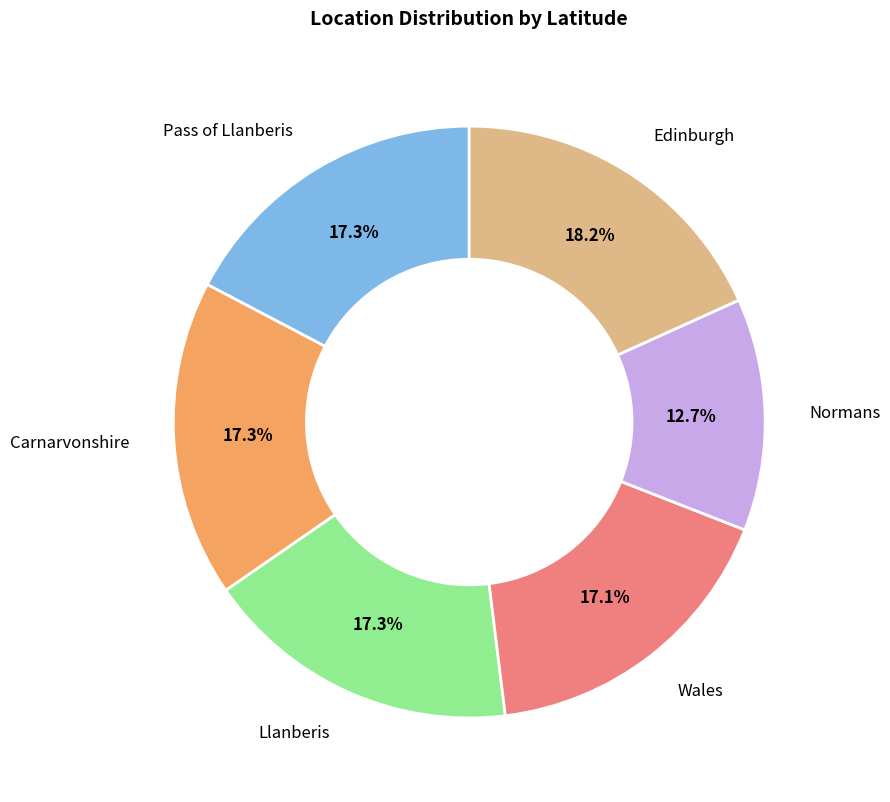

Is Edinburgh the majority of the pie?

No